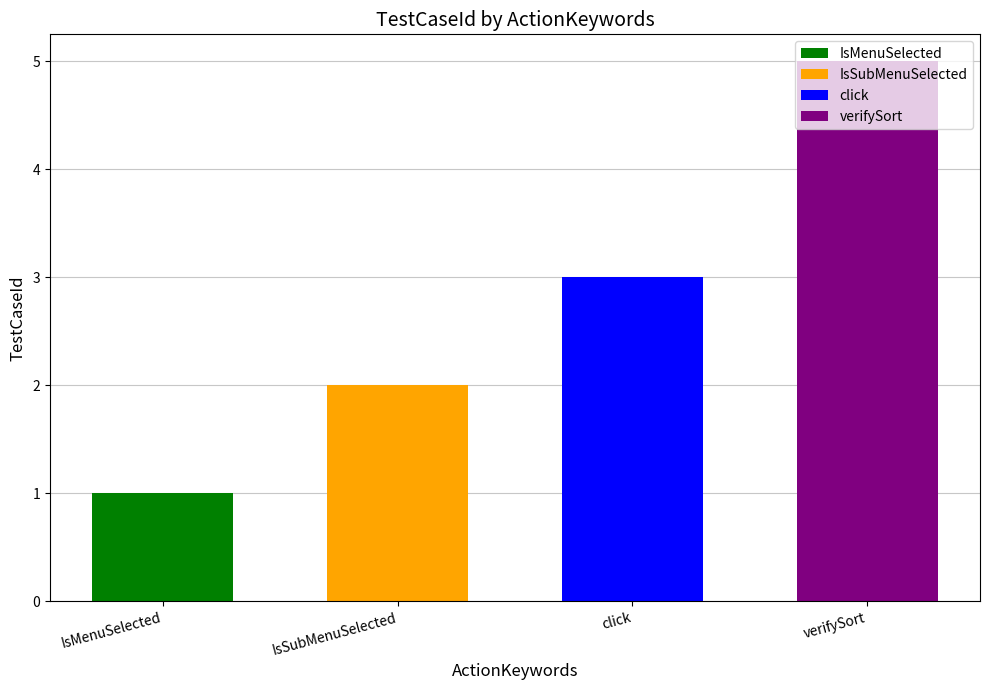

What is the label of the 1st bar from the left?

IsMenuSelected